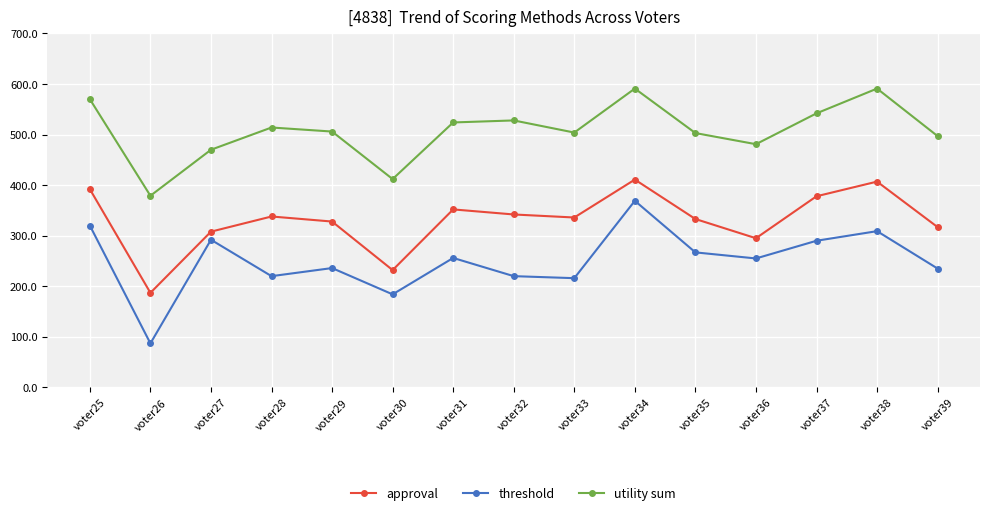

How many lines are shown in the chart?

3